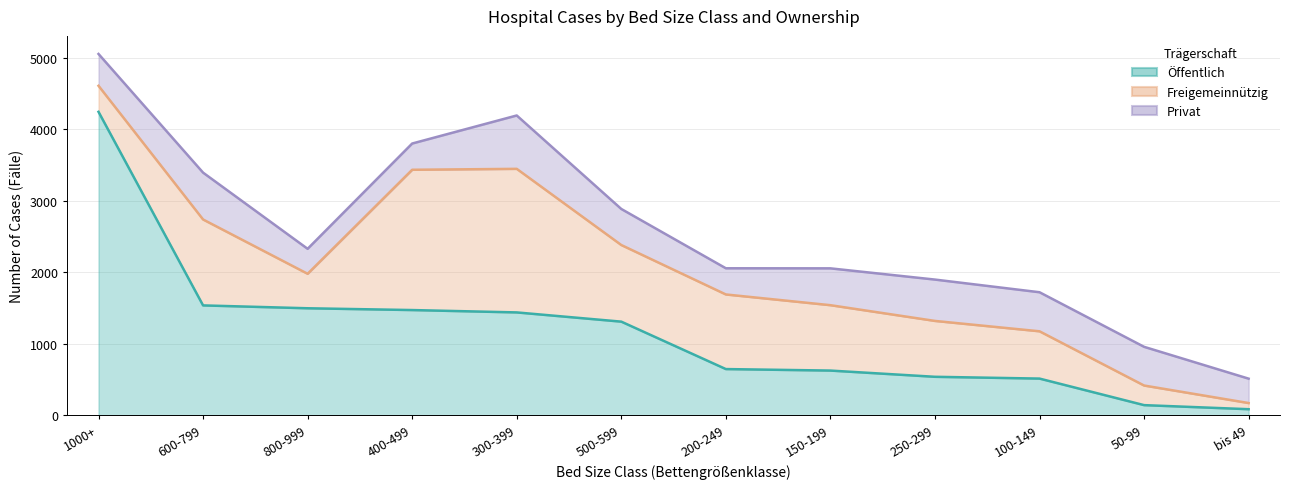

List the series in order of their peak value, lowest first.

Öffentlich, Freigemeinnützig, Privat